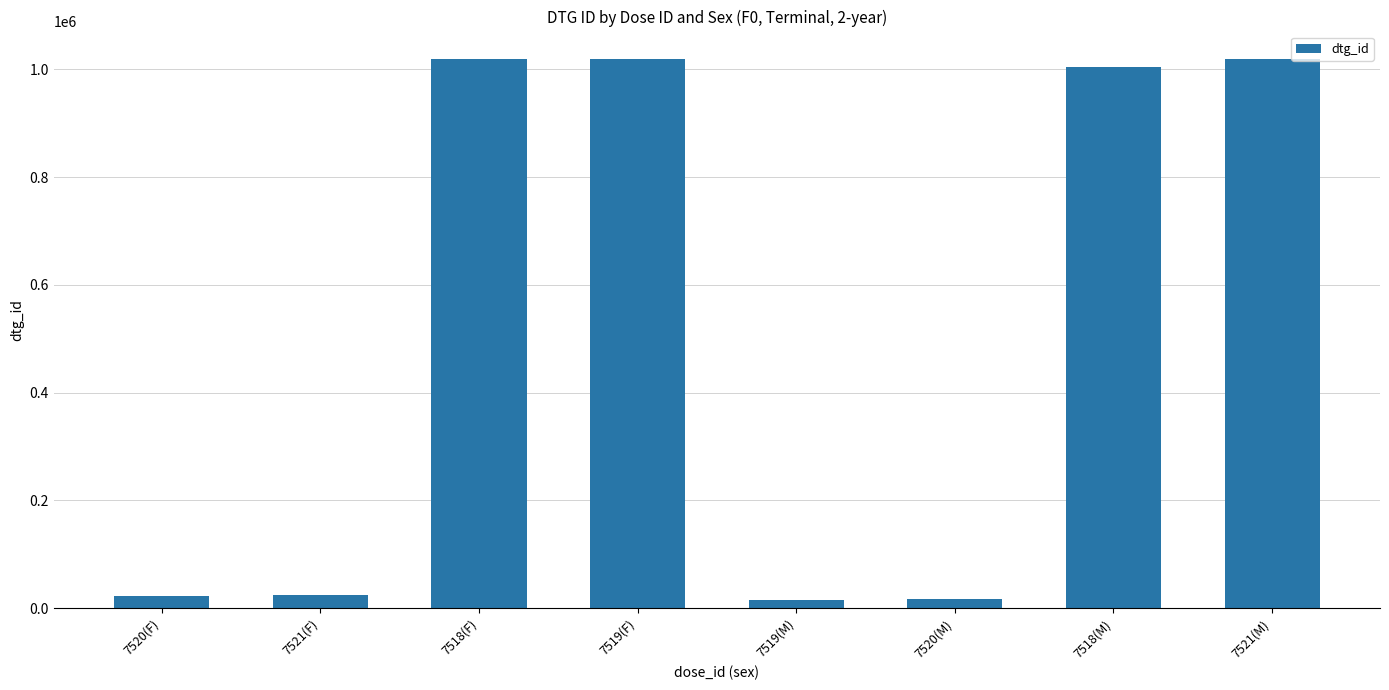

The value at 7520(F) is 21590. True or false?

True